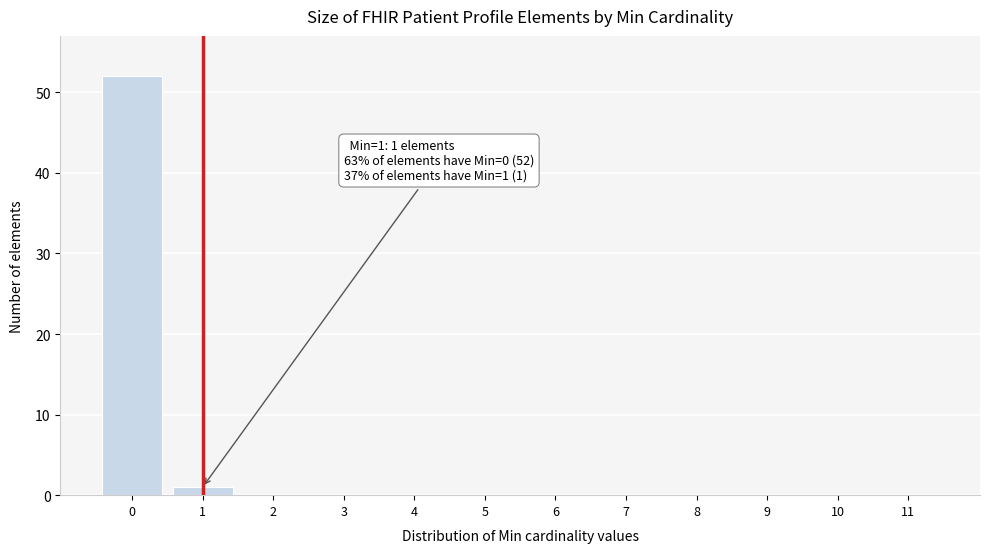

Reading left to right, list all the values displayed in this chart.

0=52	1=1	2=0	3=0	4=0	5=0	6=0	7=0	8=0	9=0	10=0	11=0